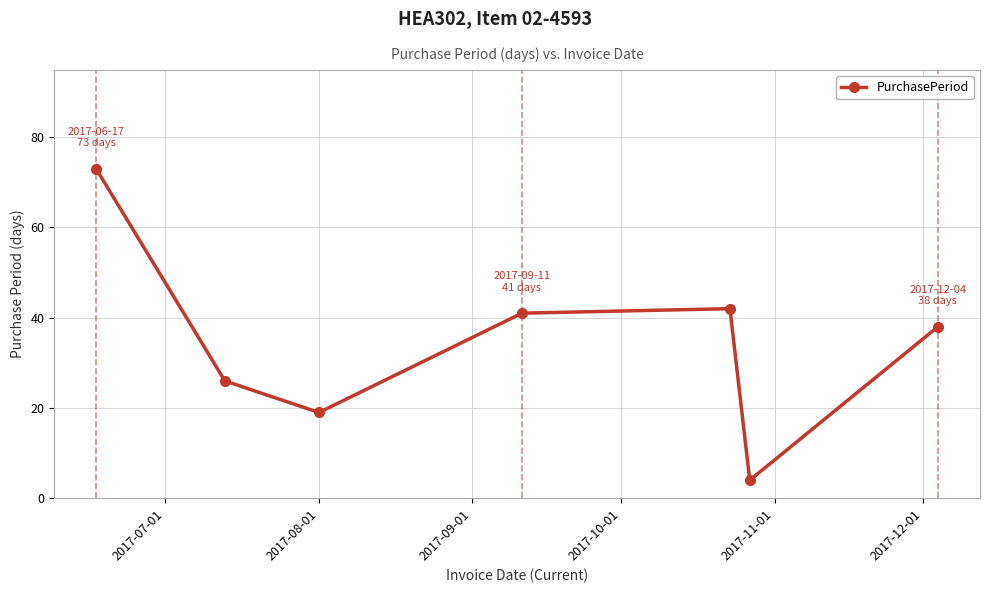

What is the difference between the second highest and second lowest values?

23